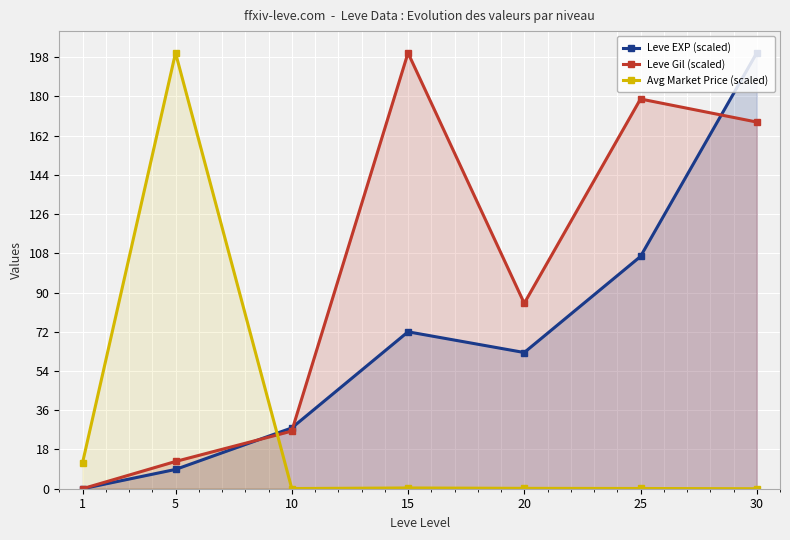

The value of Leve EXP (scaled) at 25 is 163.3. True or false?

False